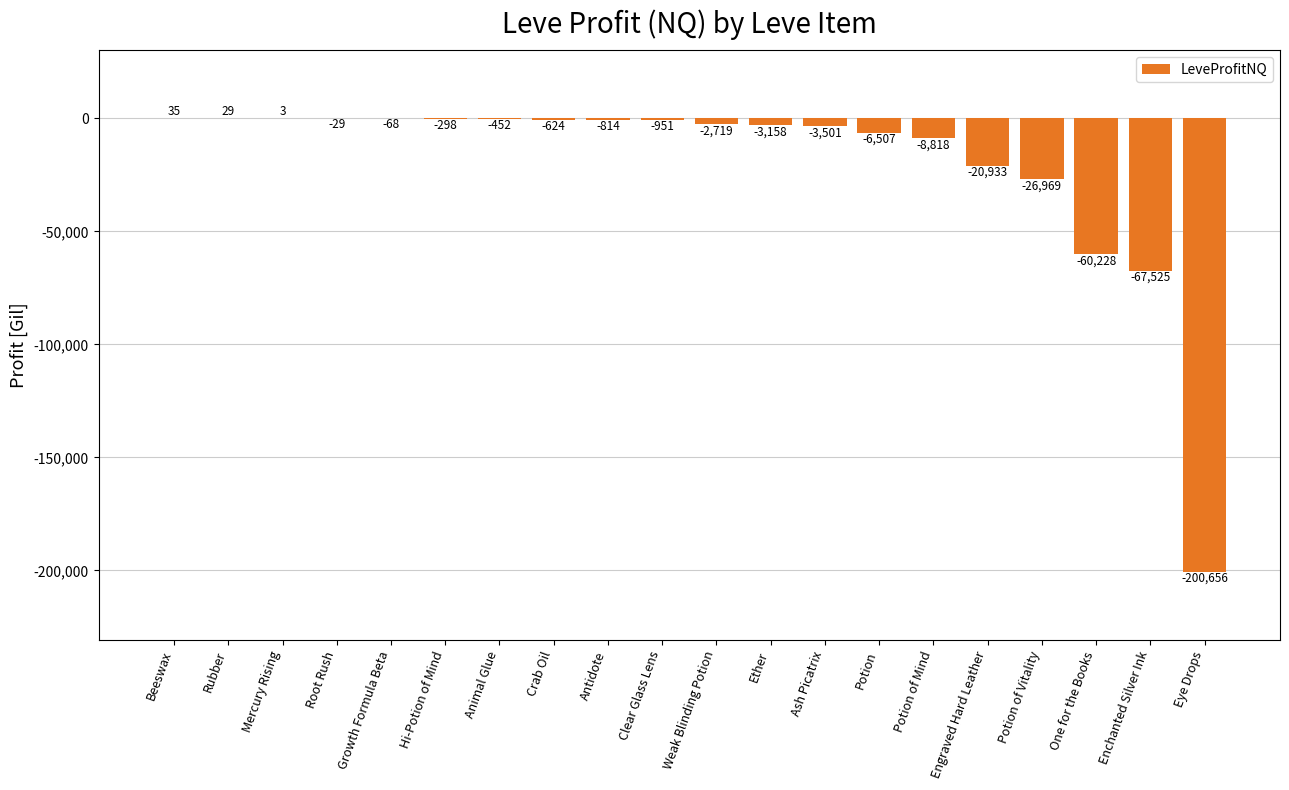

How many data points does each series have?

20